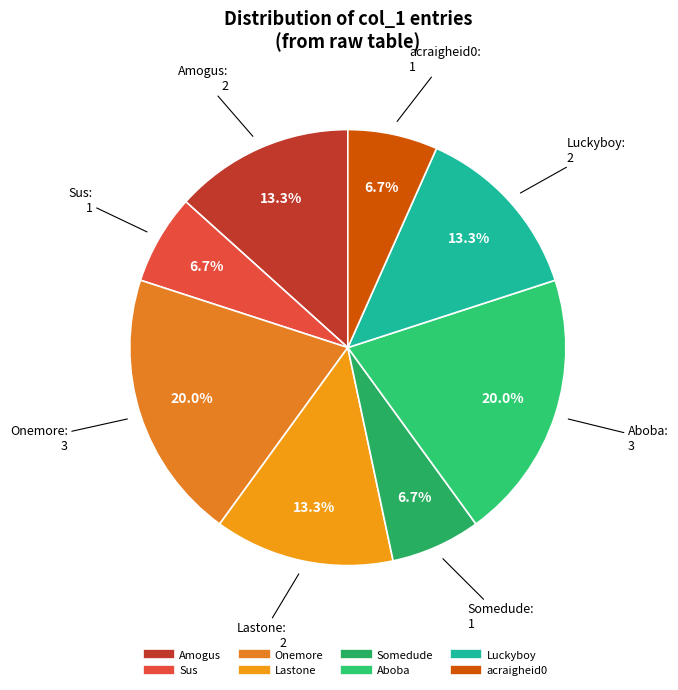

Is Luckyboy the majority of the pie?

No